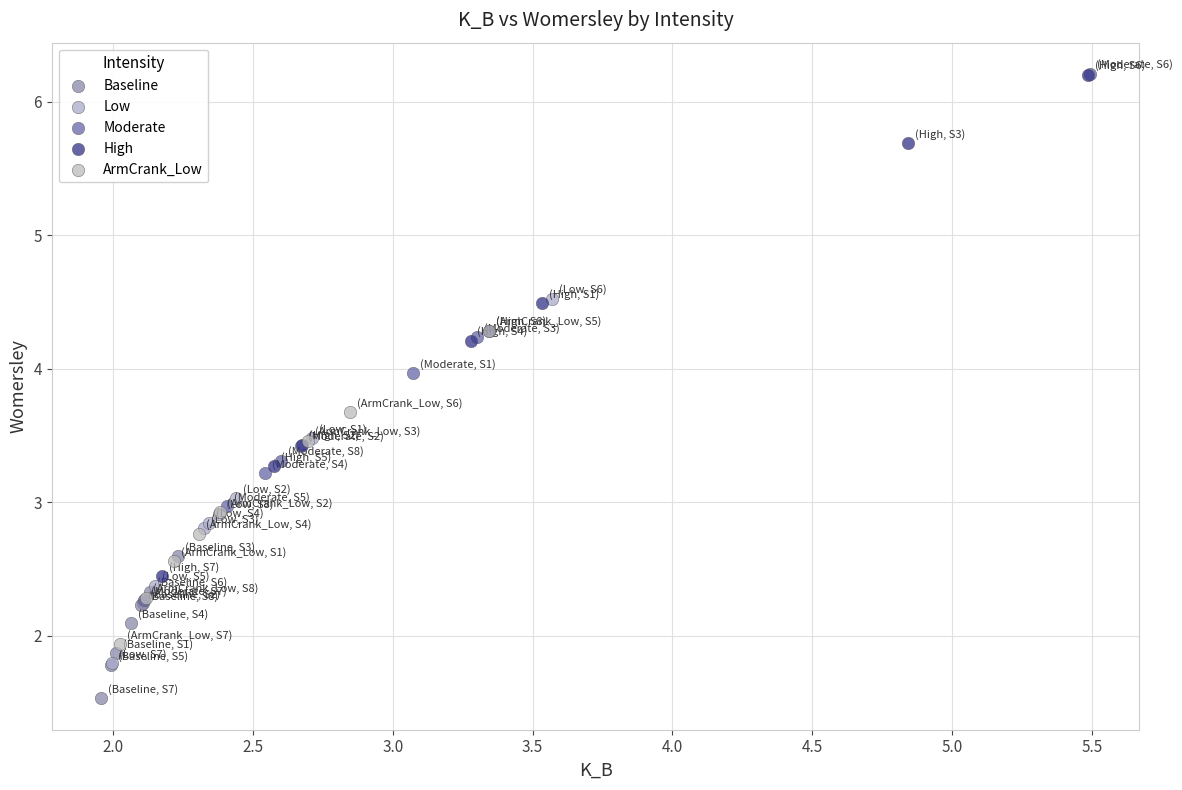

Which series has the largest Y range (max minus min)?

Moderate